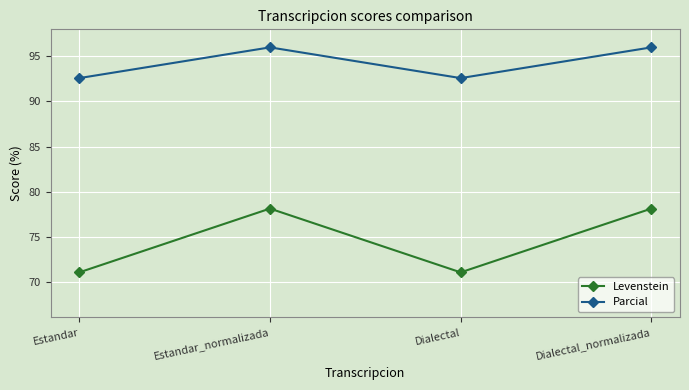

Does the chart display data point markers on the line(s)?

Yes